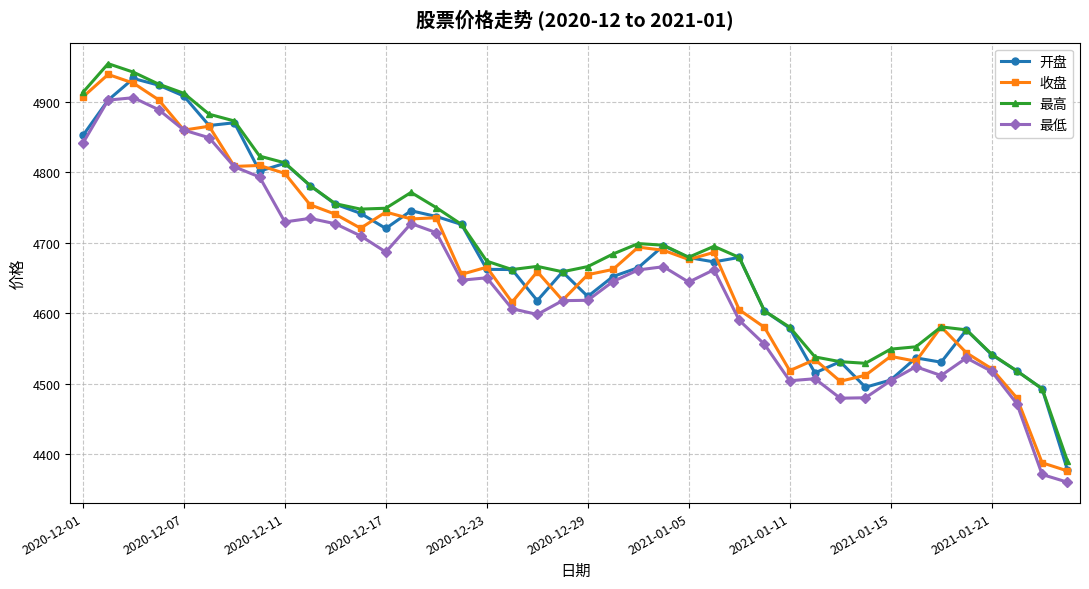

What is the value of the 最低 point at the 24th from the left?

4666.0